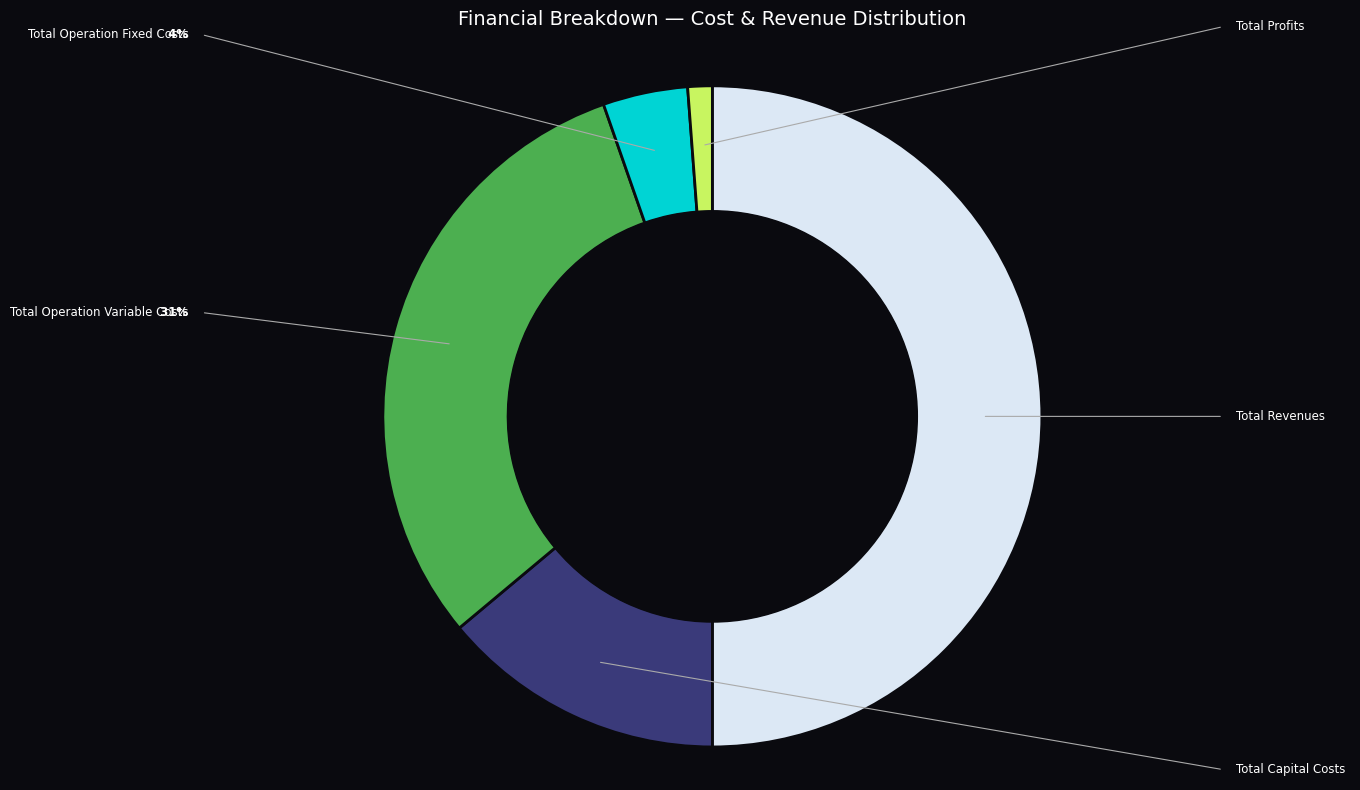

Count the number of slices in the pie.

5